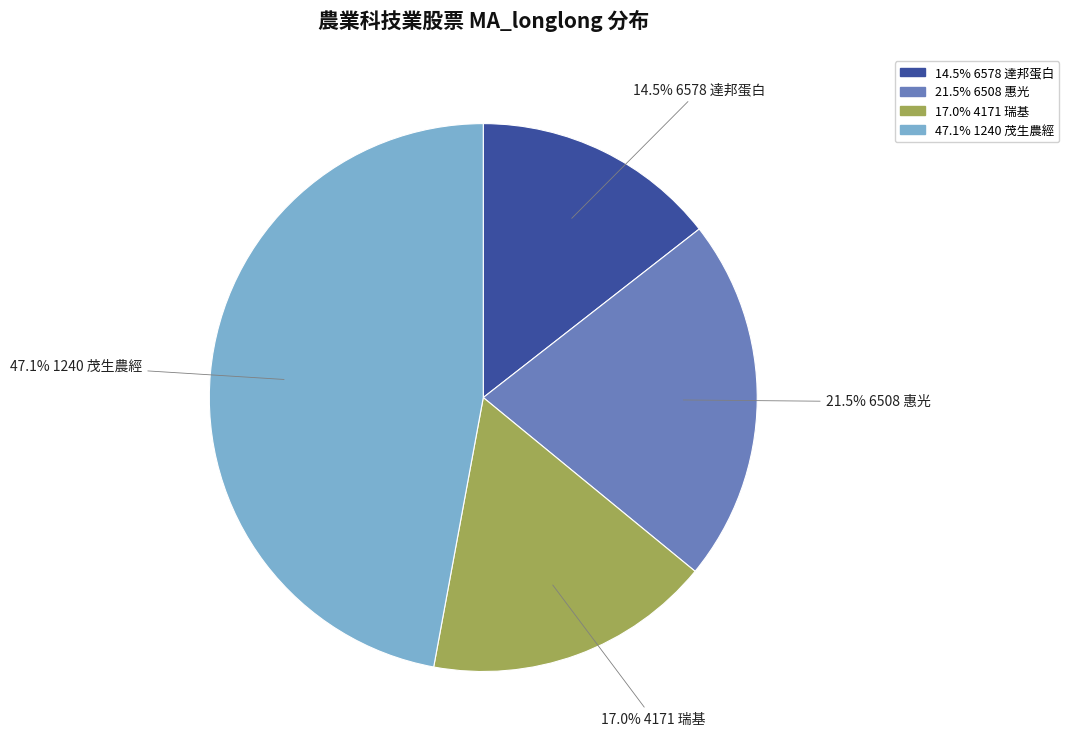

Is there any slice that represents more than half of the pie?

No